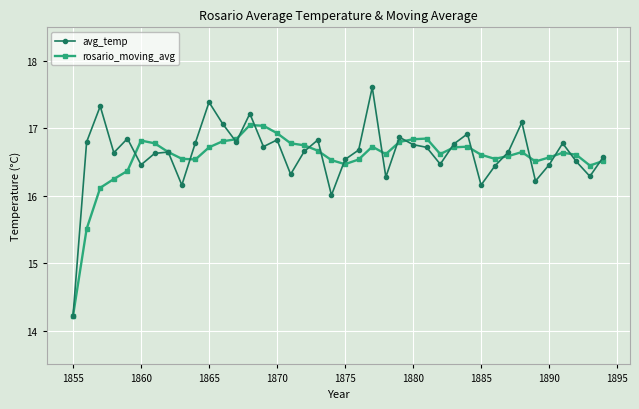

Which series has the widest spread of values?

avg_temp